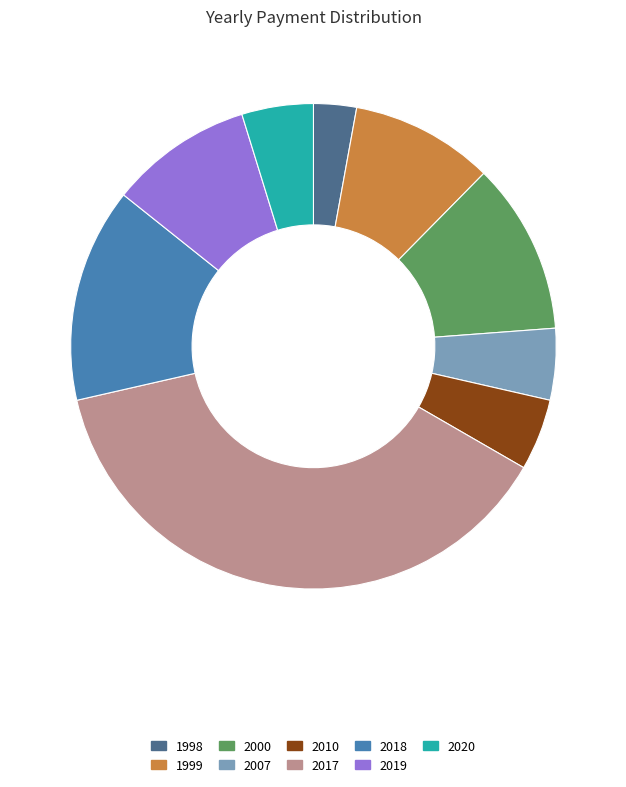

What is the smallest slice in the pie chart?

1998